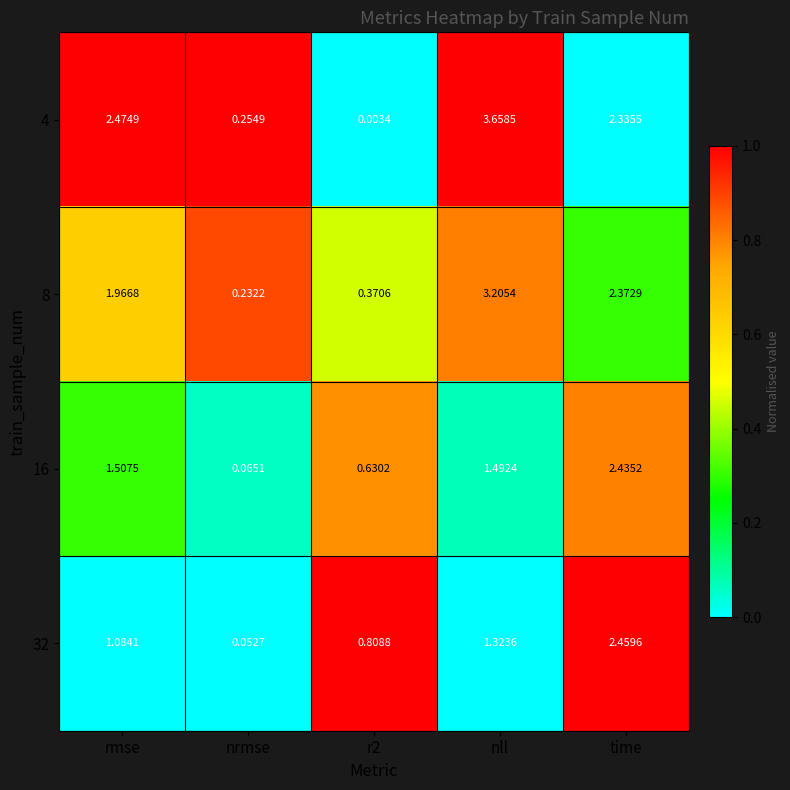

At which category is the sum across all series the highest?

nll